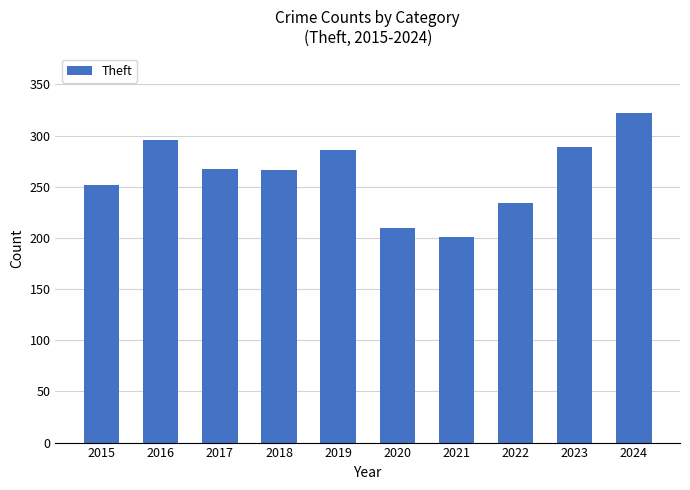

The chart shows a value of 401 at 2023. True or false?

False